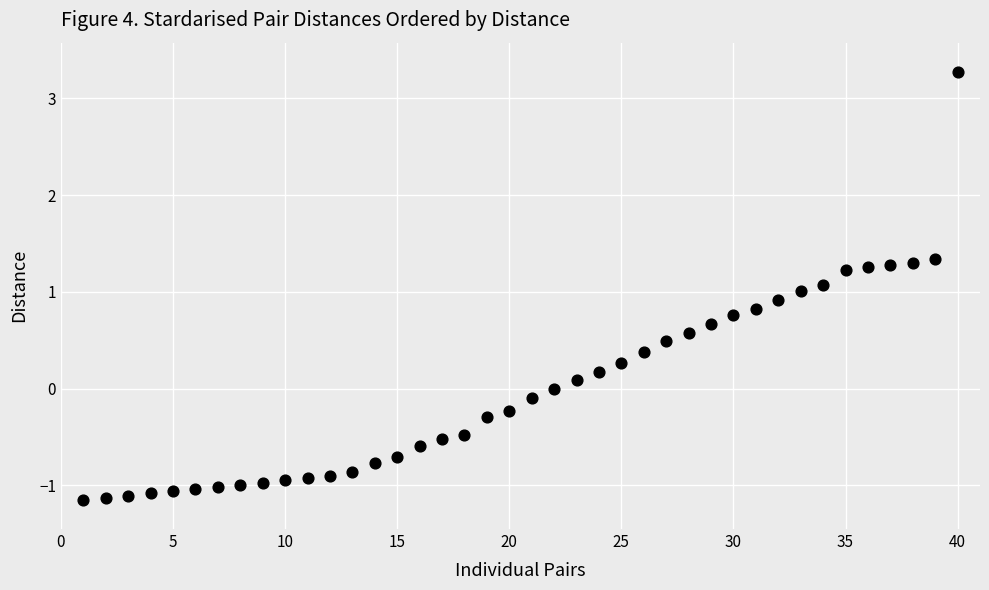

What is the range of X values (max minus min)?

39.0